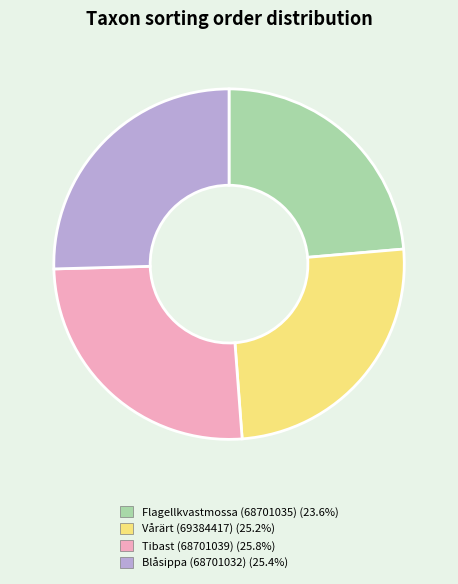

Which has a higher value, Flagellkvastmossa (68701035) or Blåsippa (68701032)?

Blåsippa (68701032)